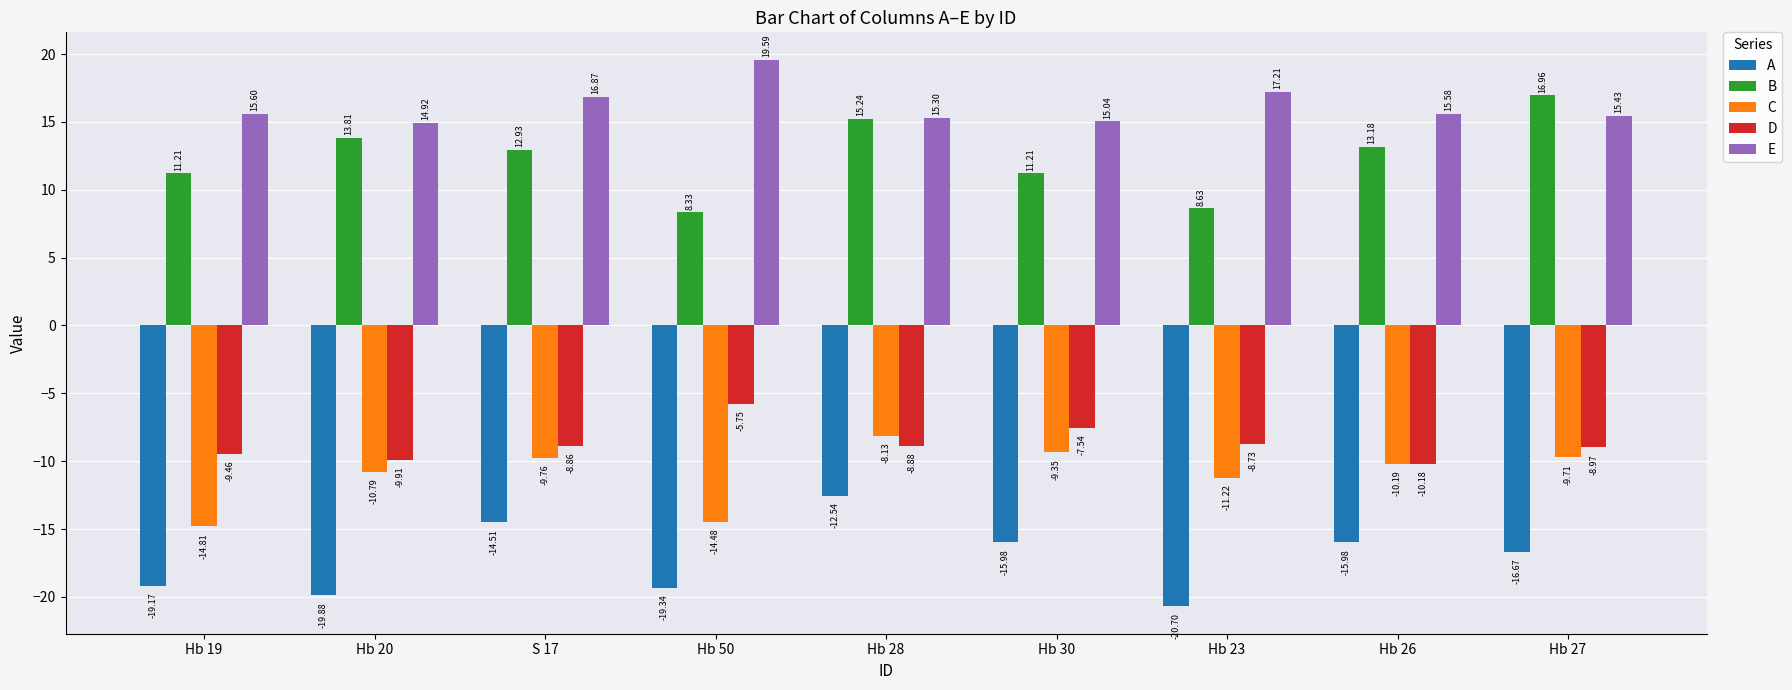

True or false: E has a value of 17.2 at Hb 23.

True